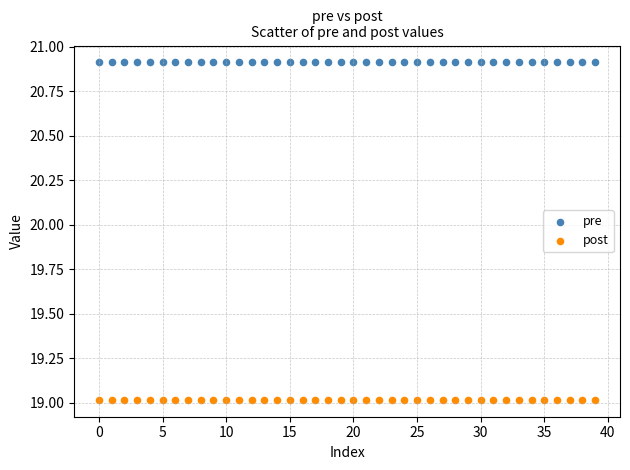

Which series contains the lowest Y value?

post